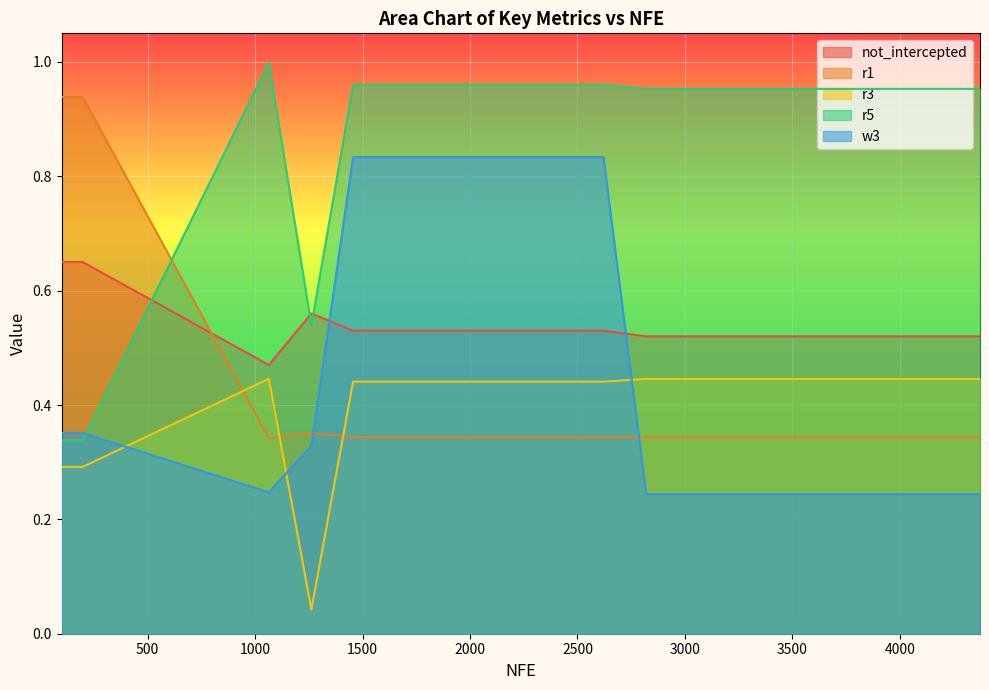

What is the lowest value of the r1 series?

0.3